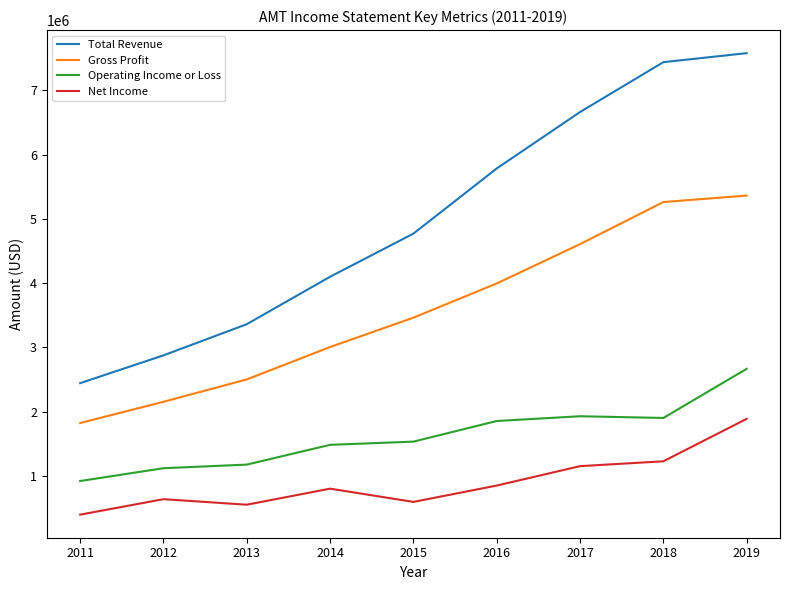

What is the average value of the Operating Income or Loss series?

1620211